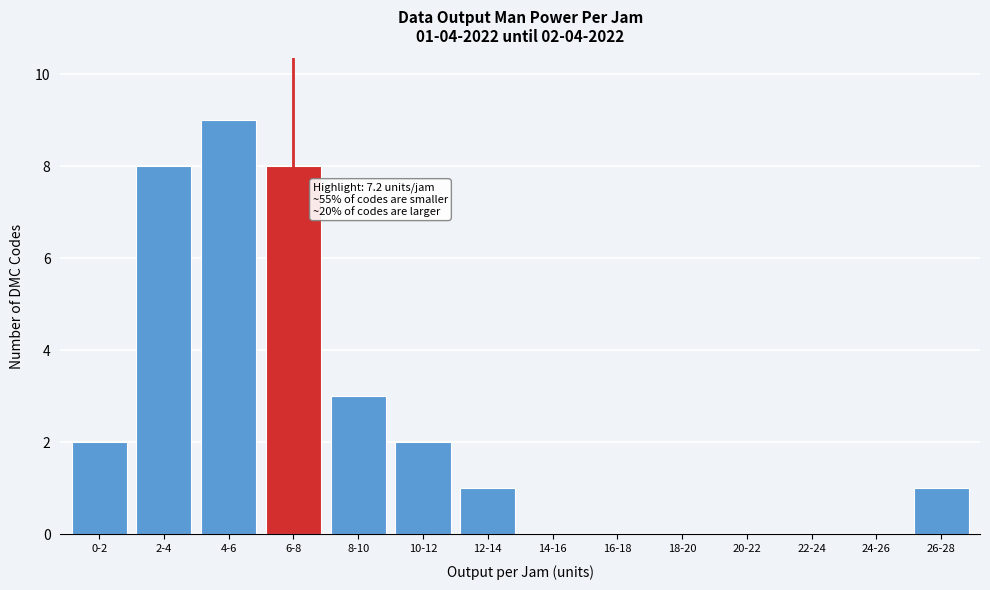

Reading left to right, transcribe all the data shown in this chart.

0-2=2	2-4=8	4-6=9	6-8=8	8-10=3	10-12=2	12-14=1	14-16=0	16-18=0	18-20=0	20-22=0	22-24=0	24-26=0	26-28=1